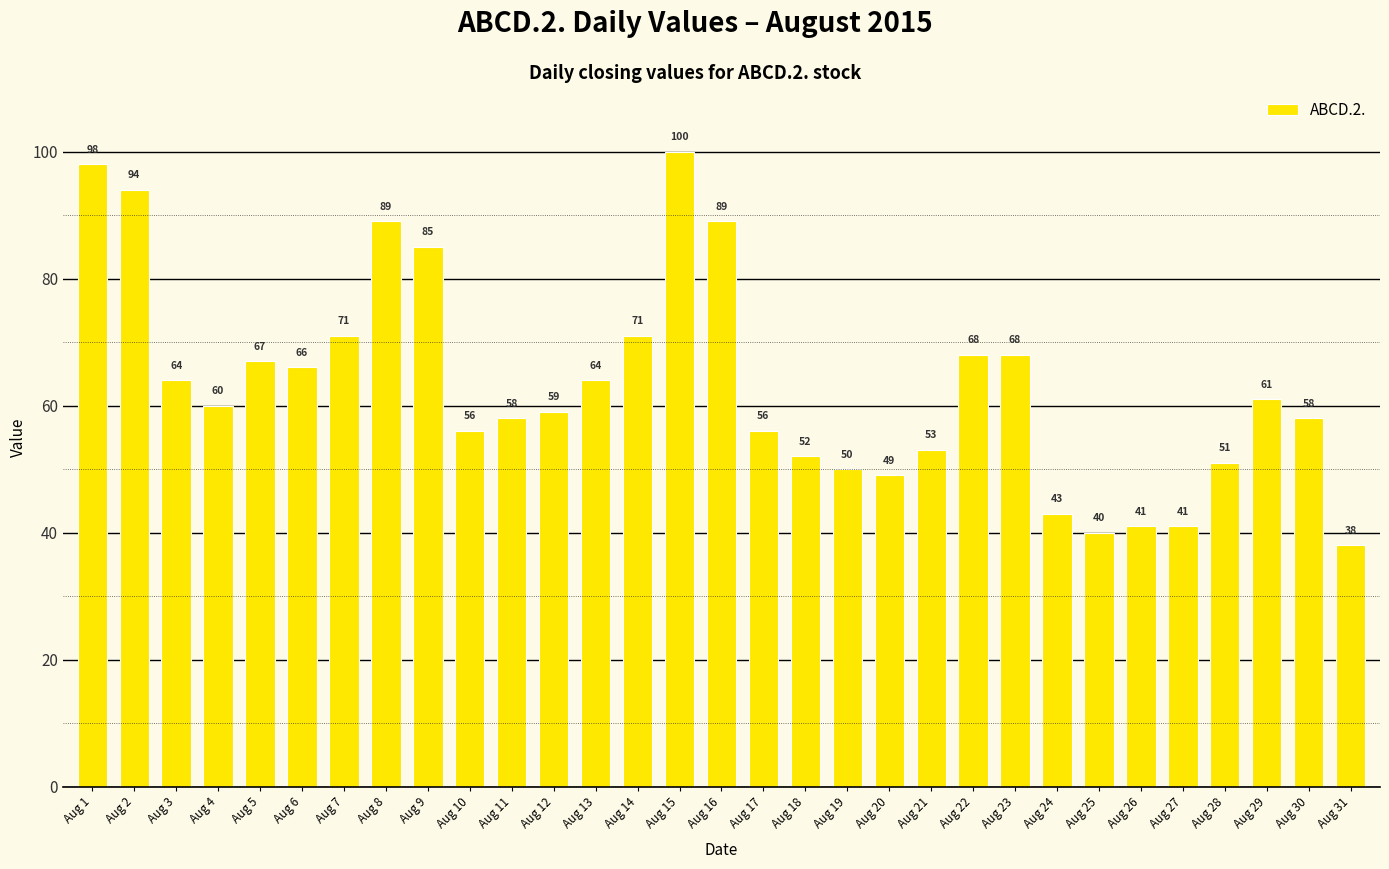

What is the difference between the maximum and minimum values?

62